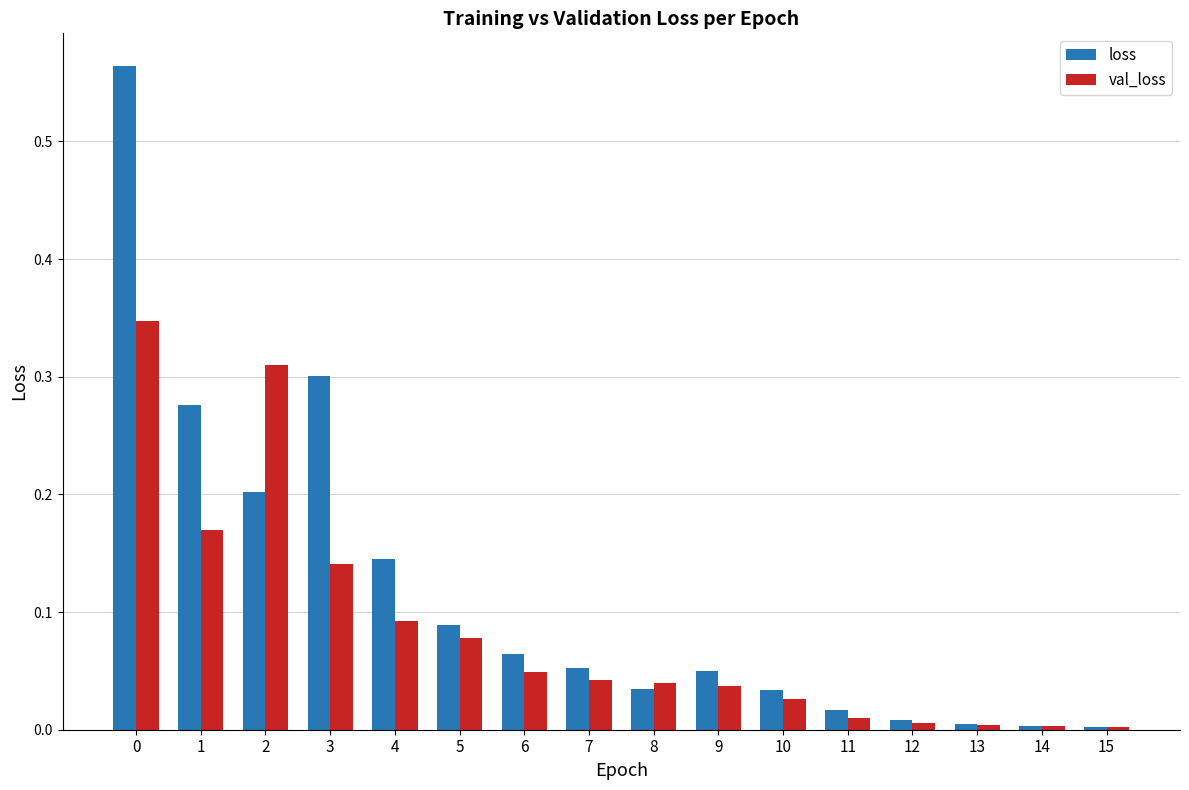

Which series has the widest spread of values?

loss